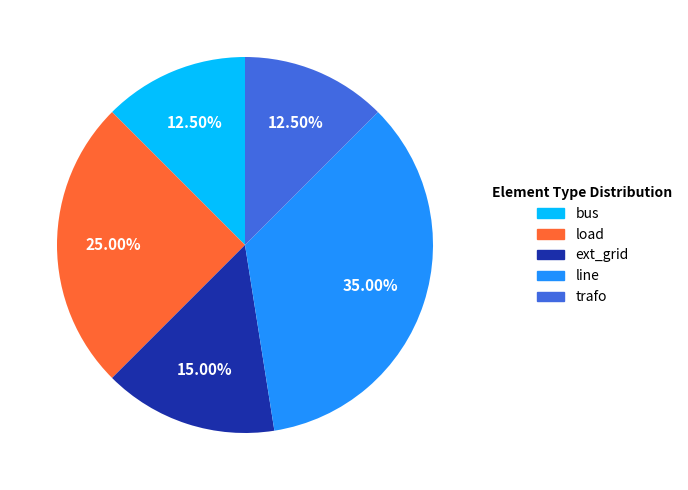

What portion of the pie excludes line?

65.0%